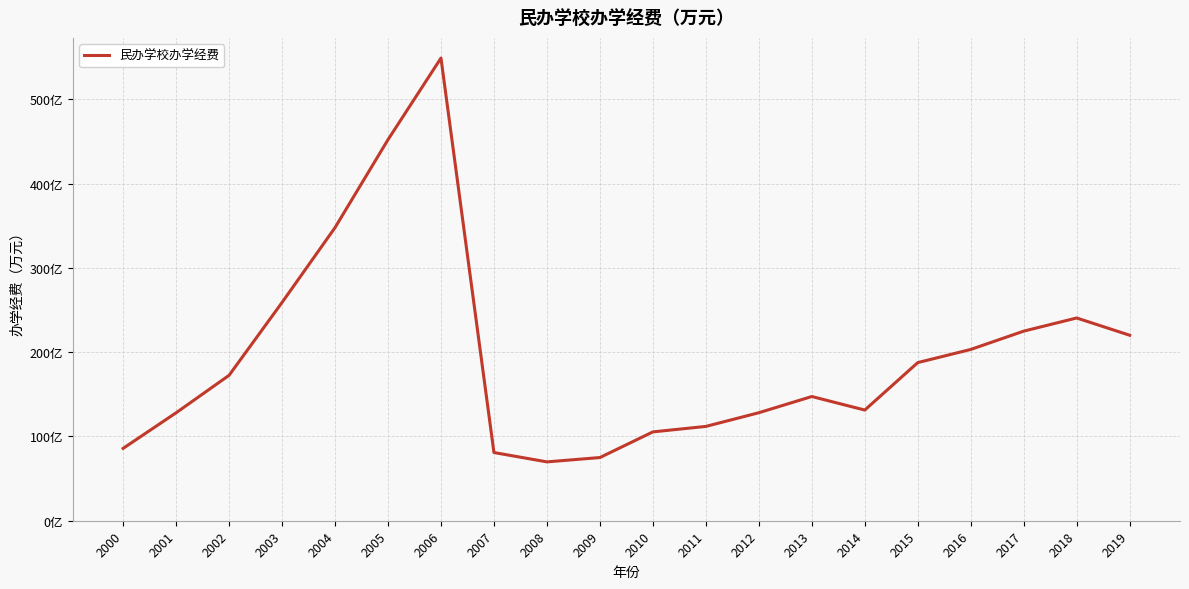

List the labels in order of value, largest first.

2006, 2005, 2004, 2003, 2018, 2017, 2019, 2016, 2015, 2002, 2013, 2014, 2012, 2001, 2011, 2010, 2000, 2007, 2009, 2008